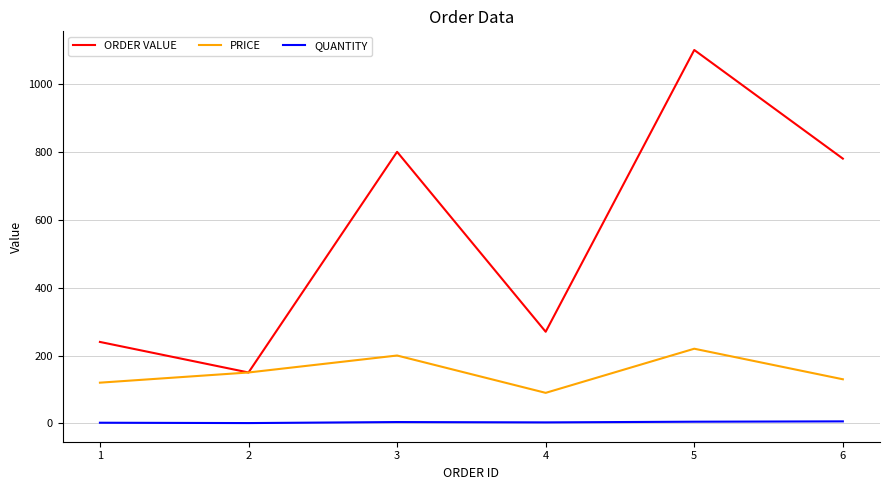

Which series has the largest total across all categories?

ORDER VALUE